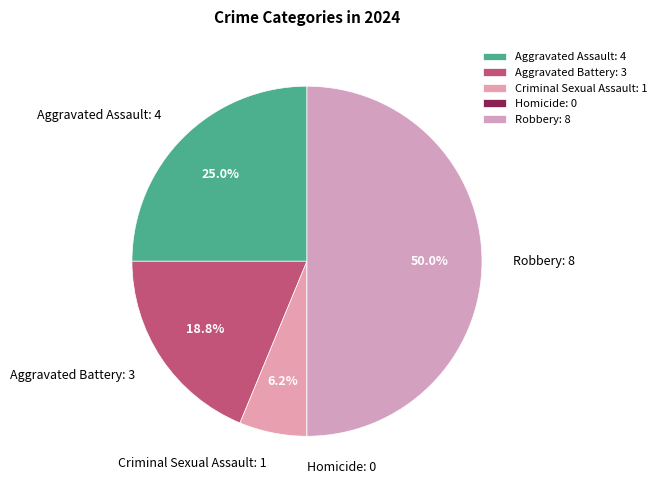

To the nearest percent, what is the average slice percentage?

20%